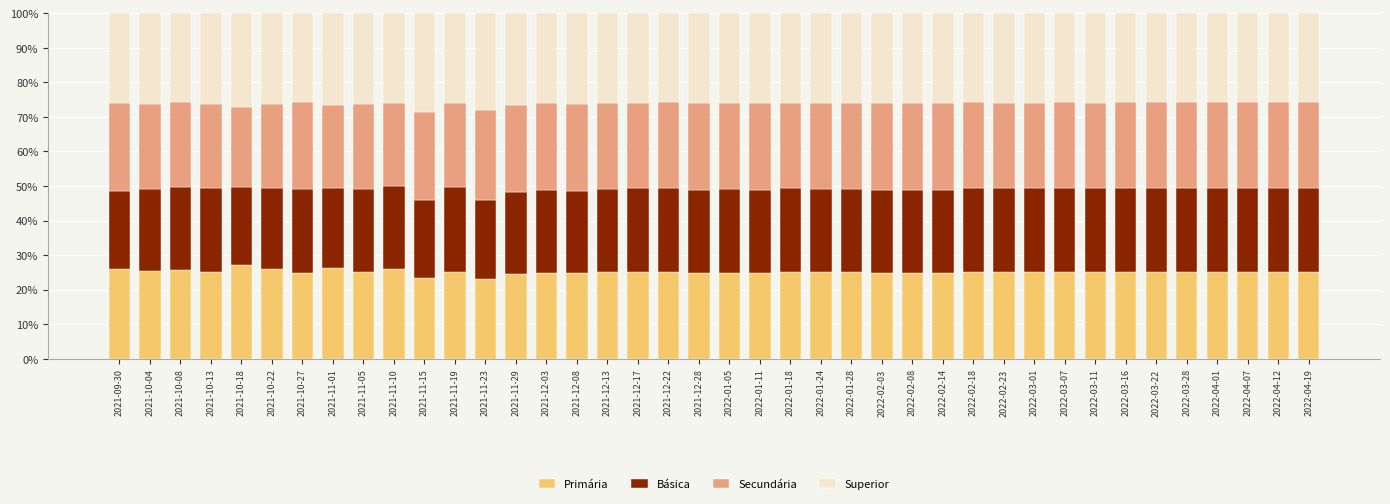

What is the total value across all series at 2022-02-23?

100.0